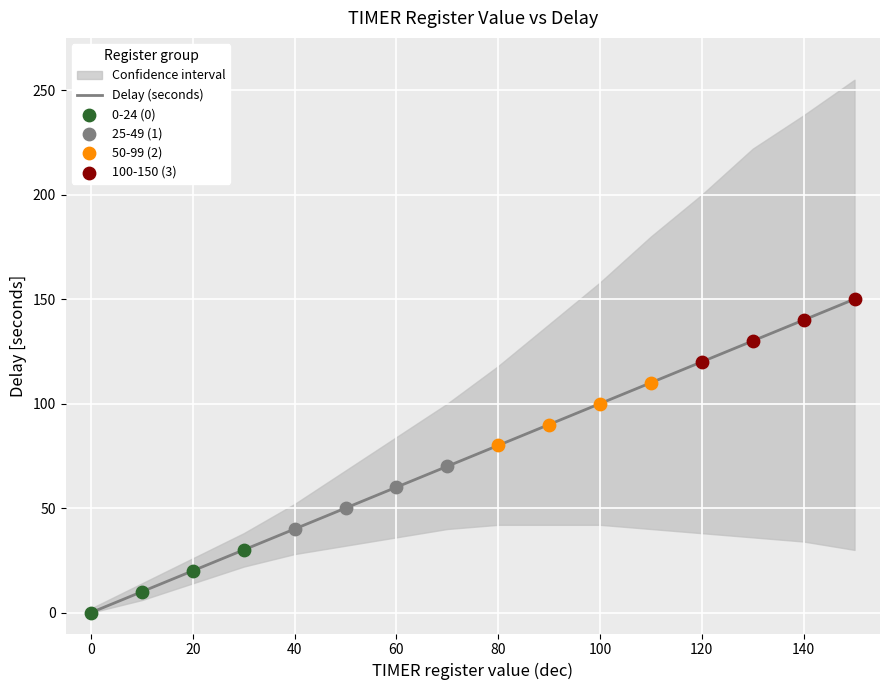

What is the maximum value for Delay (seconds)?

150